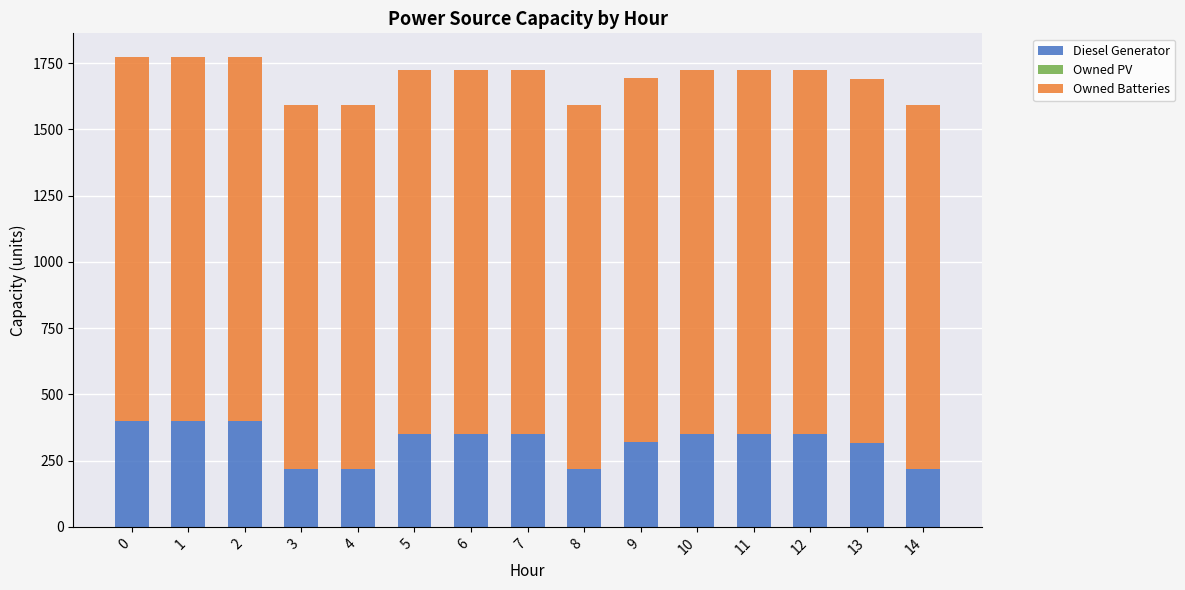

How many bars are there in total?

15